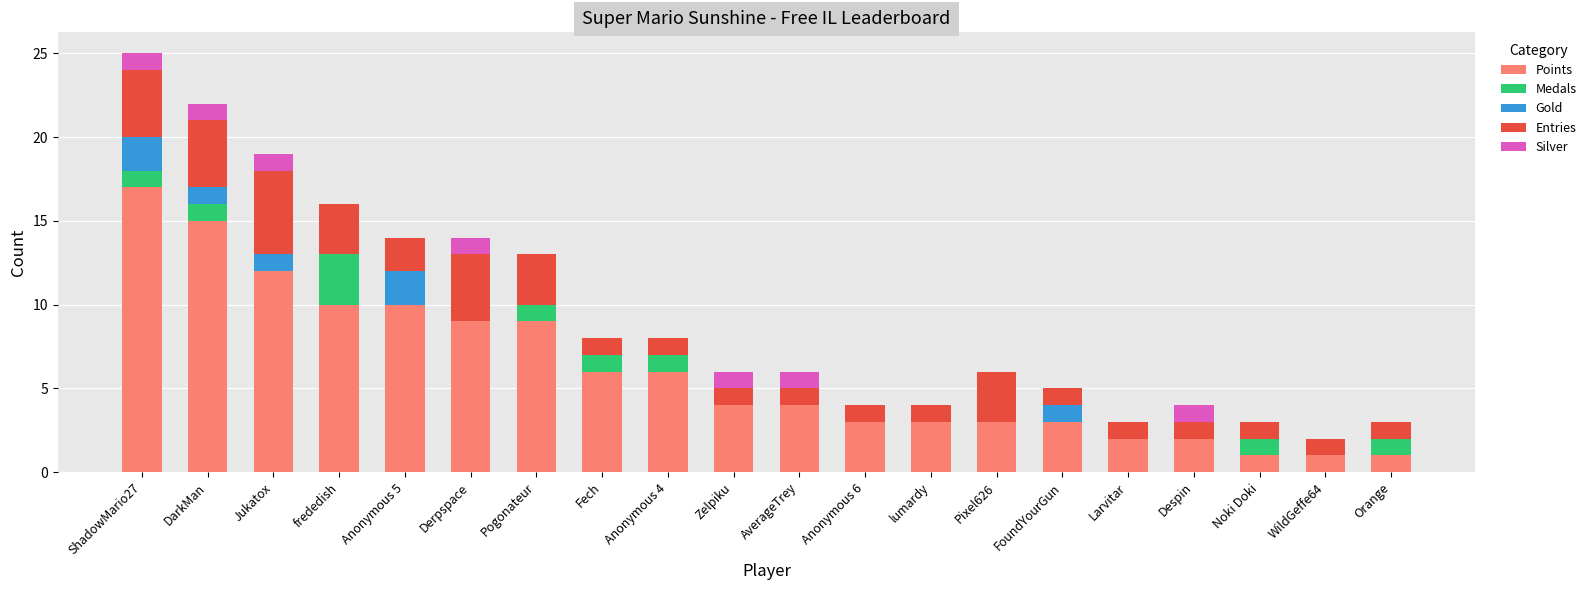

What is the maximum value for Points?

17